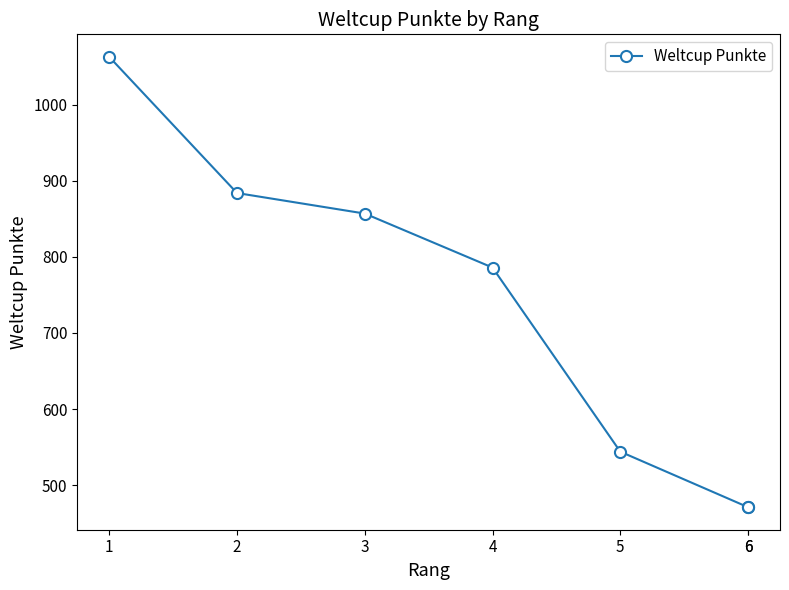

Is it true that the value at 1 is 1772?

False